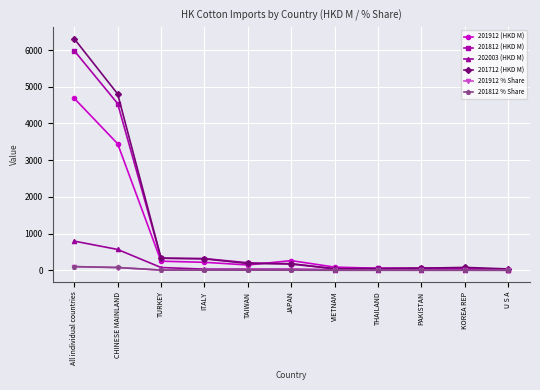

Between JAPAN and THAILAND, which series saw the biggest shift?

201912 (HKD M)